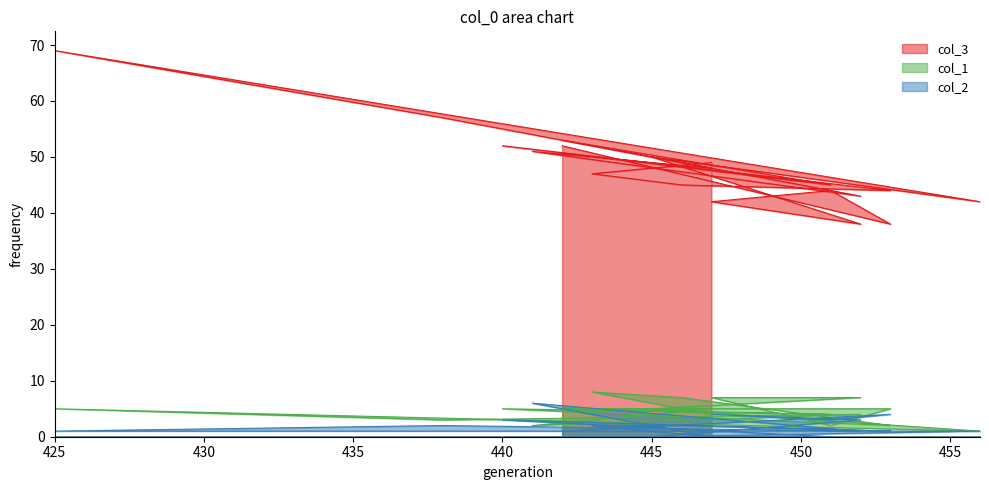

What is the difference between the second highest and minimum values in the col_1 series?

6